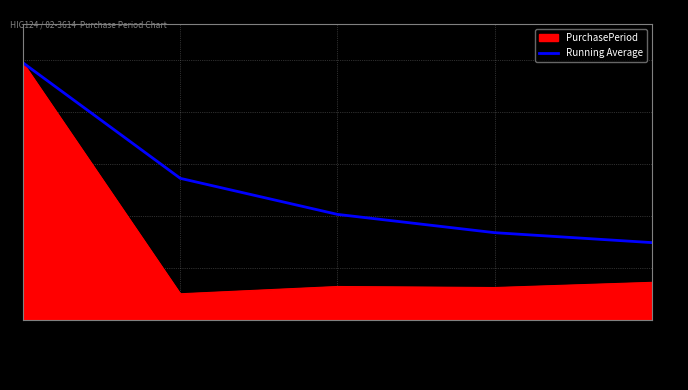

The PurchasePeriod series shows 47.8 at 2017-10-16. True or false?

False